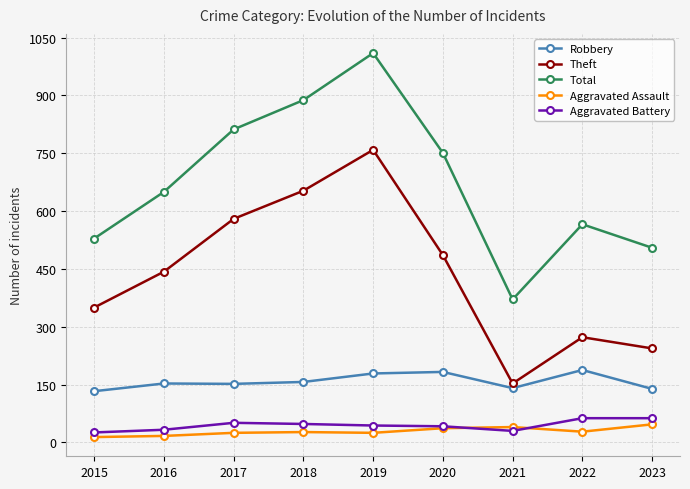

At 2021, list the series in order from largest to smallest.

Total, Theft, Robbery, Aggravated Assault, Aggravated Battery